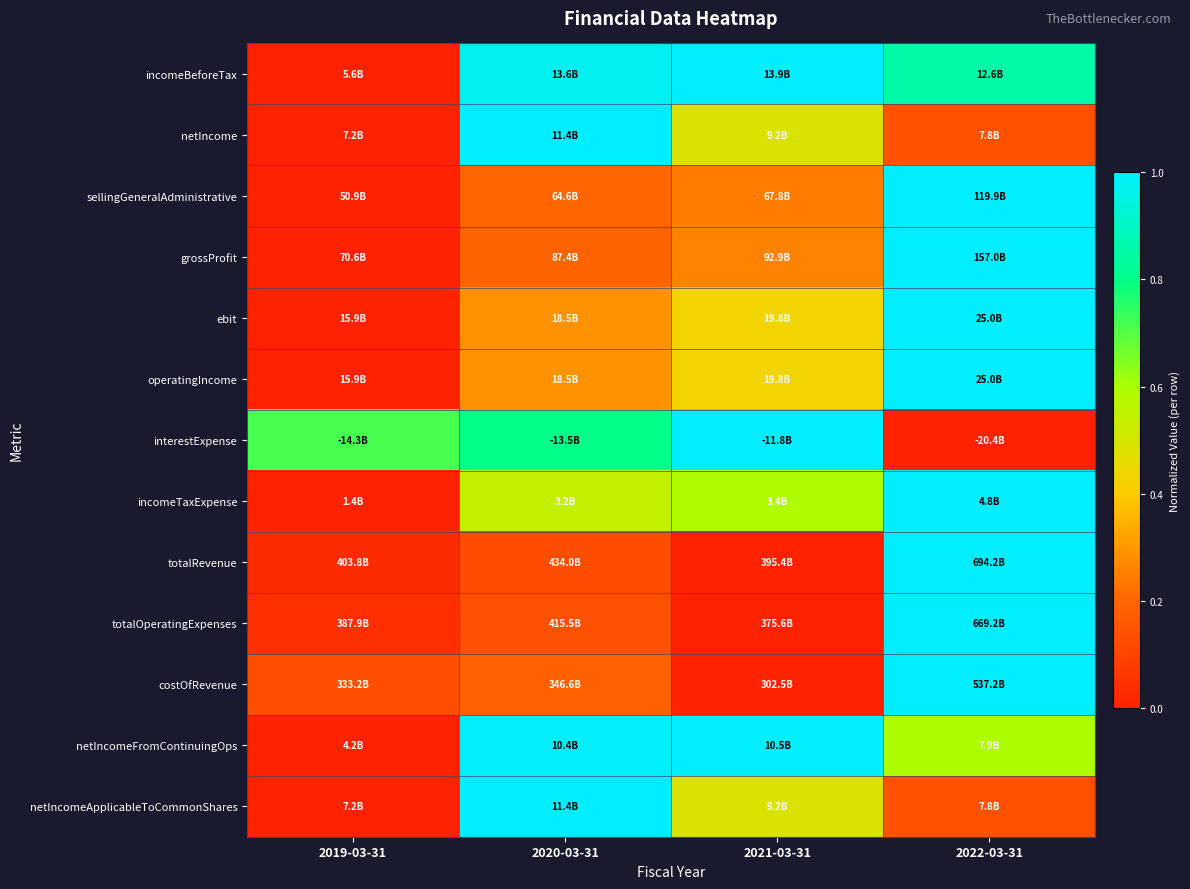

Between 2022-03-31 and 2019-03-31, which is larger?

2022-03-31